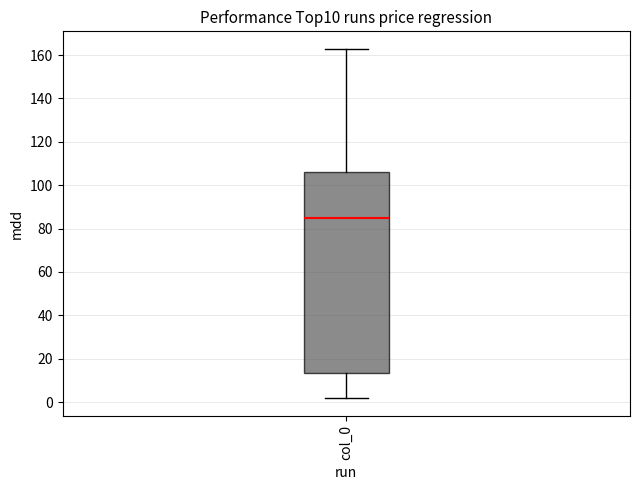

Read this box plot against the y-axis: the position of the median line, the range covered by the box, and the ends of both whiskers. The values are not printed on the chart, so give them approximately, as read against the axis.

median 86, box 14 to 106, whiskers 2 to 162